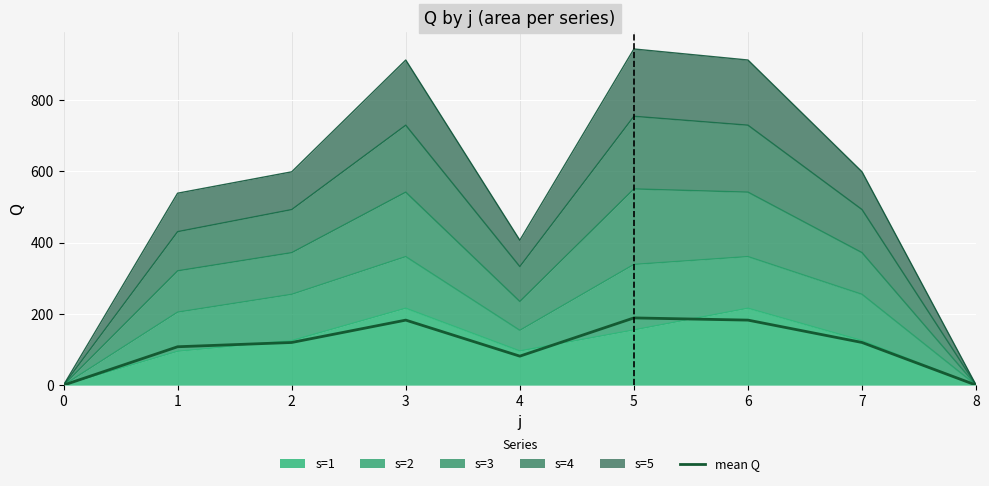

How many points are lower than both their immediate neighbors (excluding endpoints)?

1